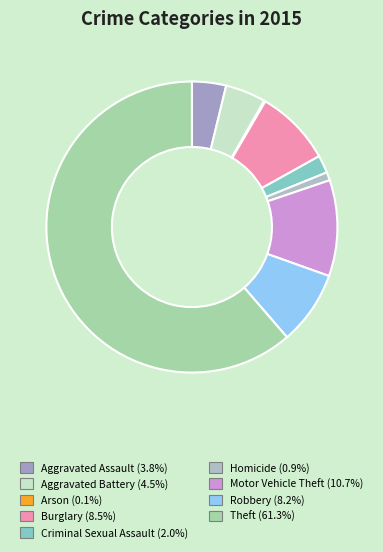

To the nearest percent, what is the average slice percentage?

11%